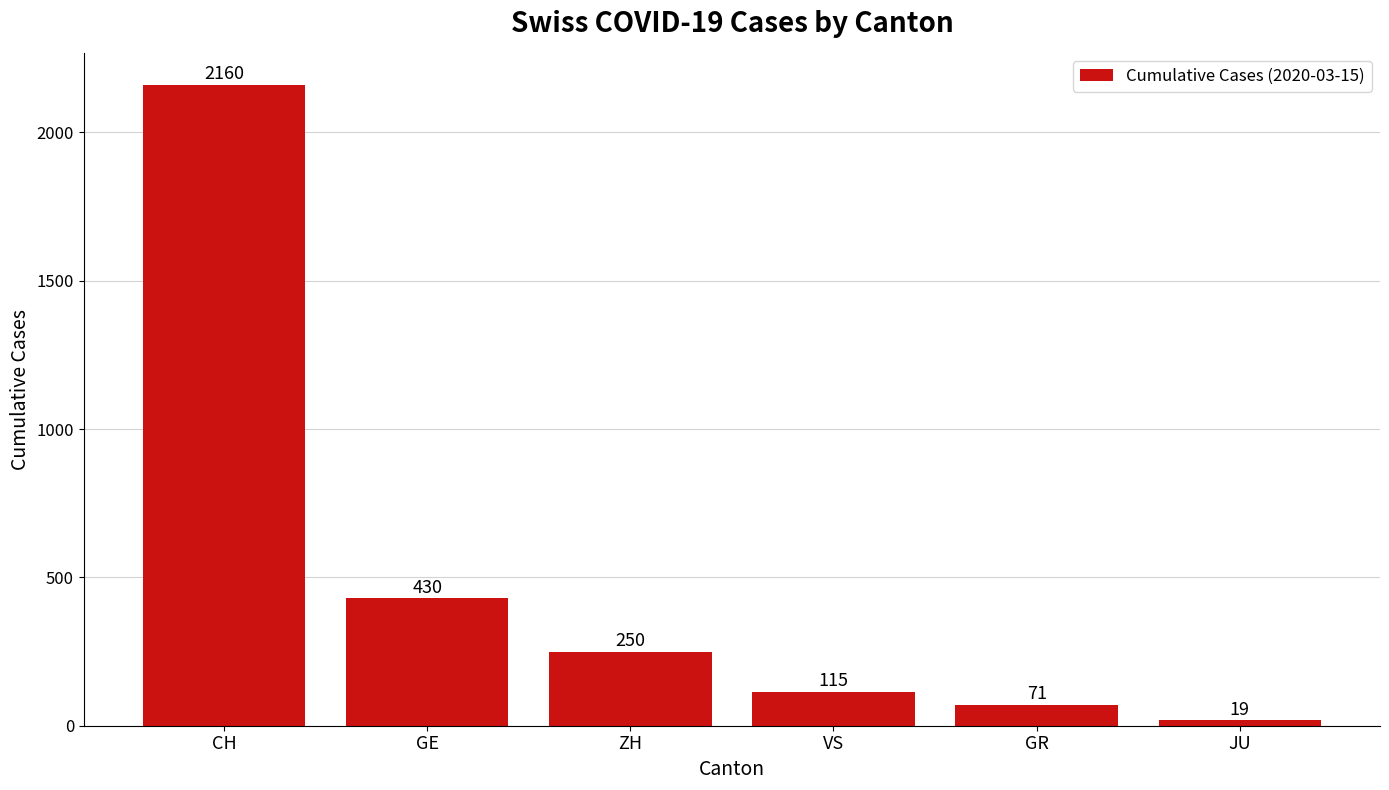

Reading right to left, extract all data points from this chart.

JU=19	GR=71	VS=115	ZH=250	GE=430	CH=2160